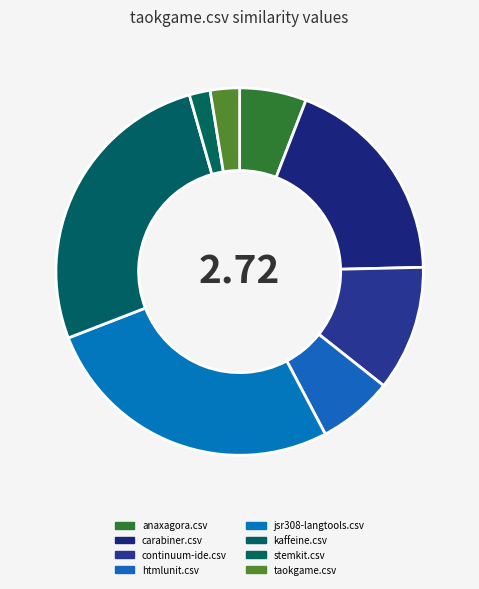

How many slices are in this pie chart?

8